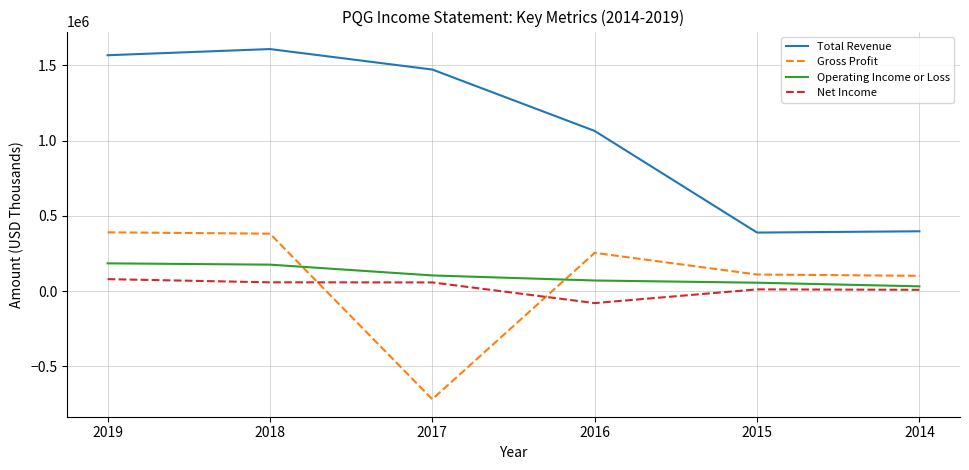

What is the highest value of the Total Revenue series?

1608200